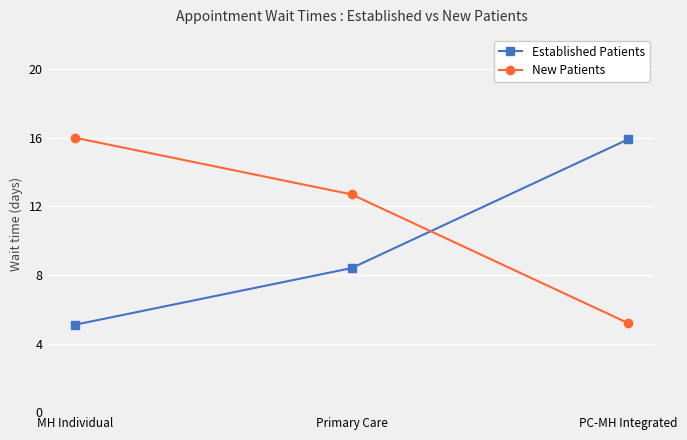

At which label does New Patients reach its minimum?

PC-MH Integrated